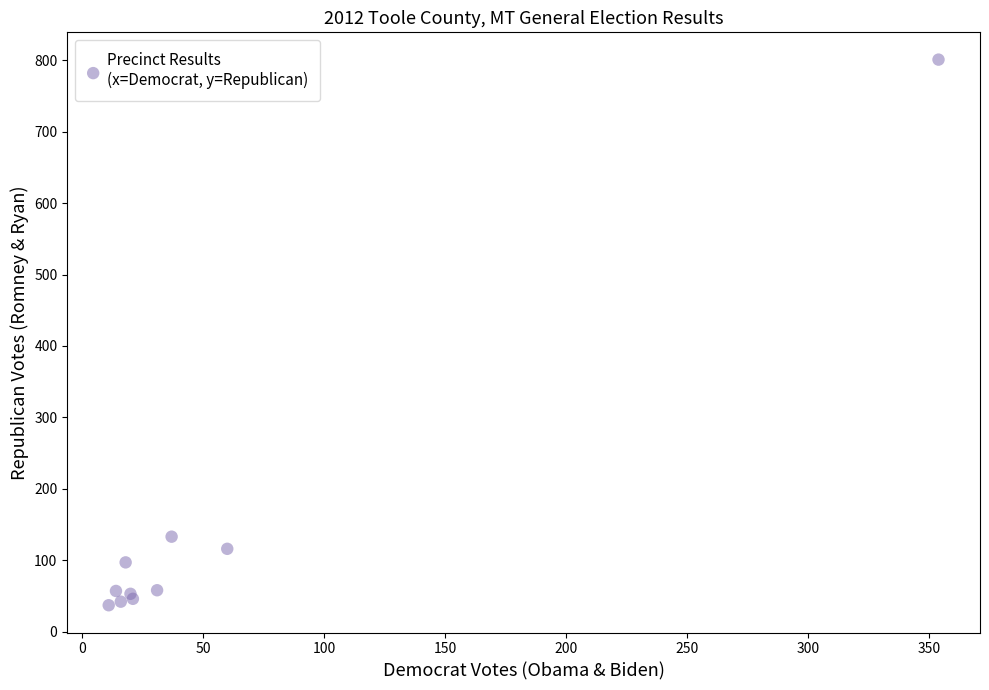

What Y value in the scatter plot is closest to 419?

133